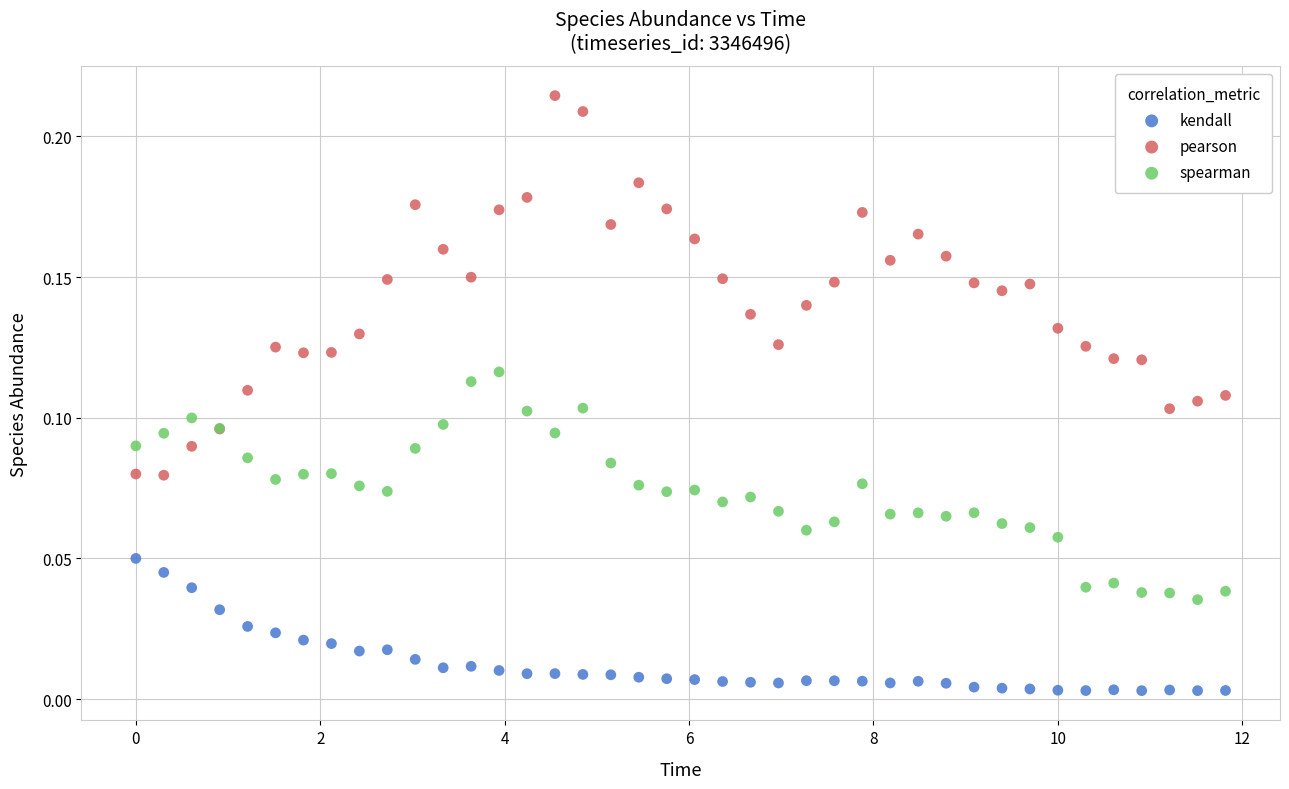

What is the X range (max minus min) for the scatter plot?

11.8